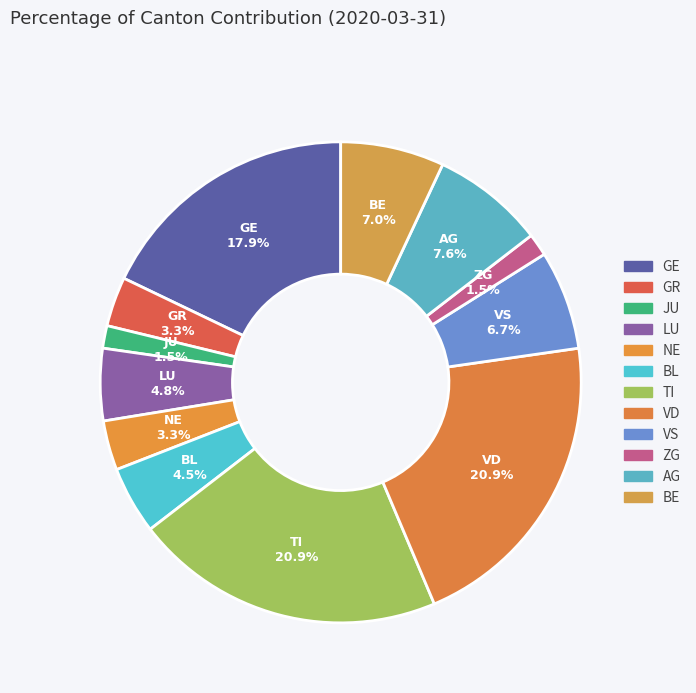

To the nearest percent, what is the average slice percentage?

8%